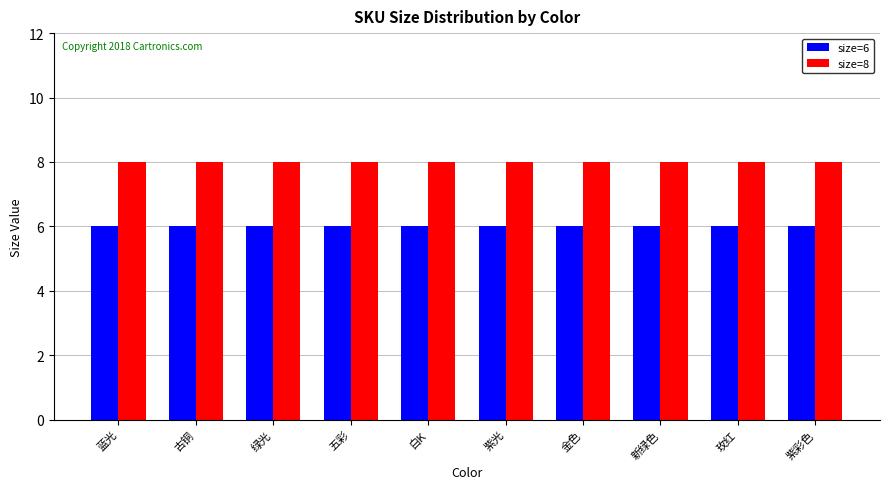

What value does the size=8 series have at 新绿色?

8